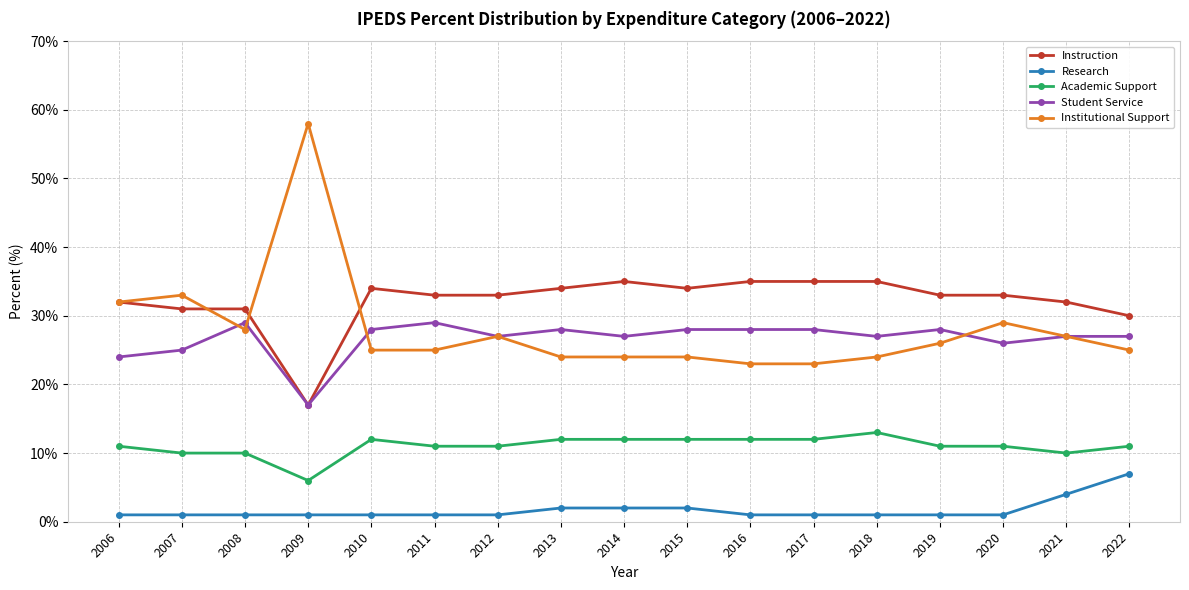

Which series changed the most between 2009 and 2010?

Institutional Support